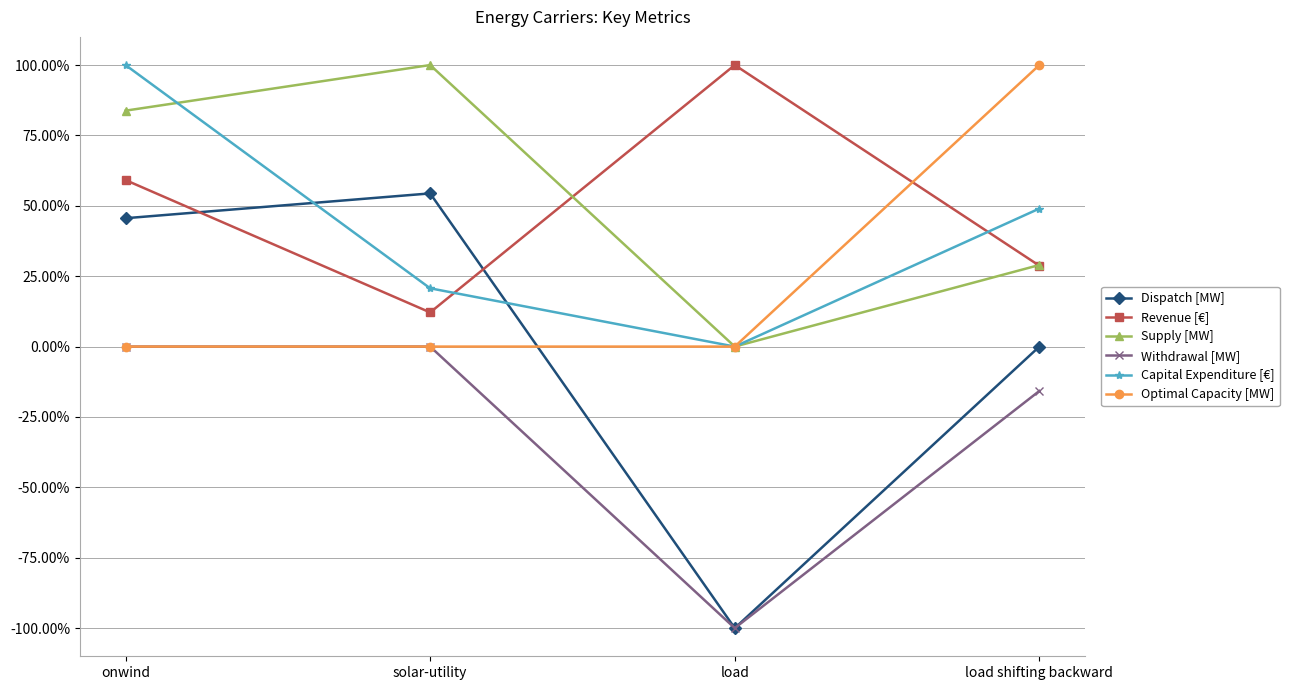

What are all the series names shown in the legend?

Dispatch [MW], Revenue [€], Supply [MW], Withdrawal [MW], Capital Expenditure [€], Optimal Capacity [MW]